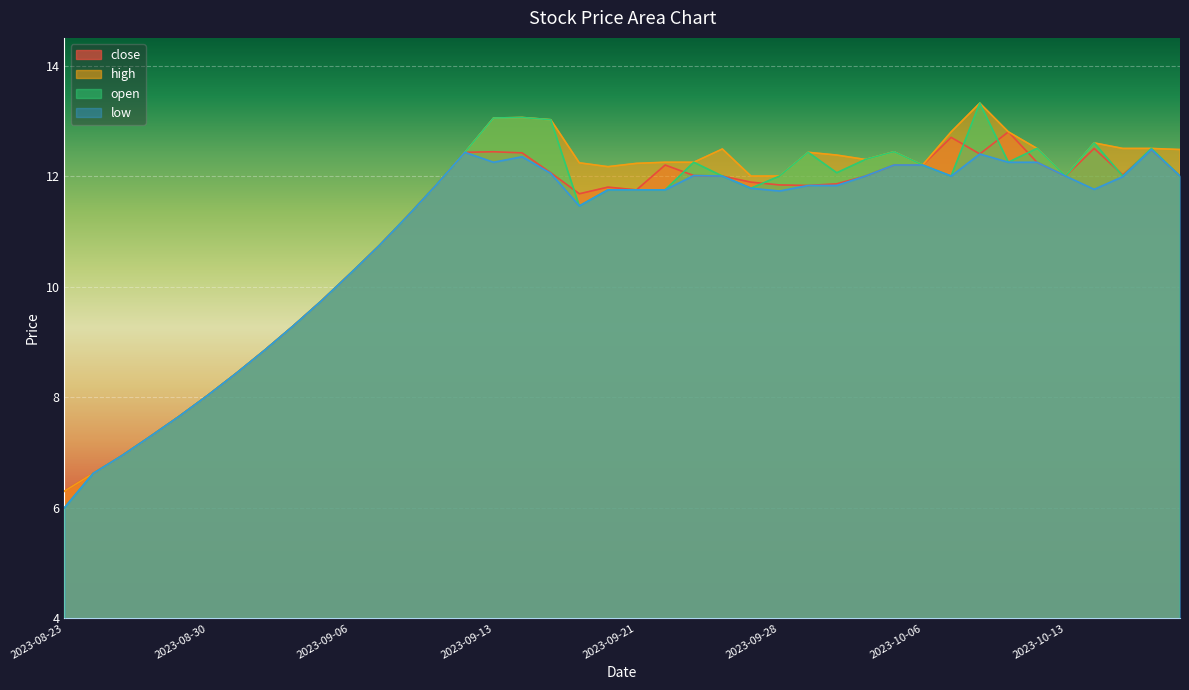

What is the difference between the highest and lowest values at 2023-09-22?

0.5